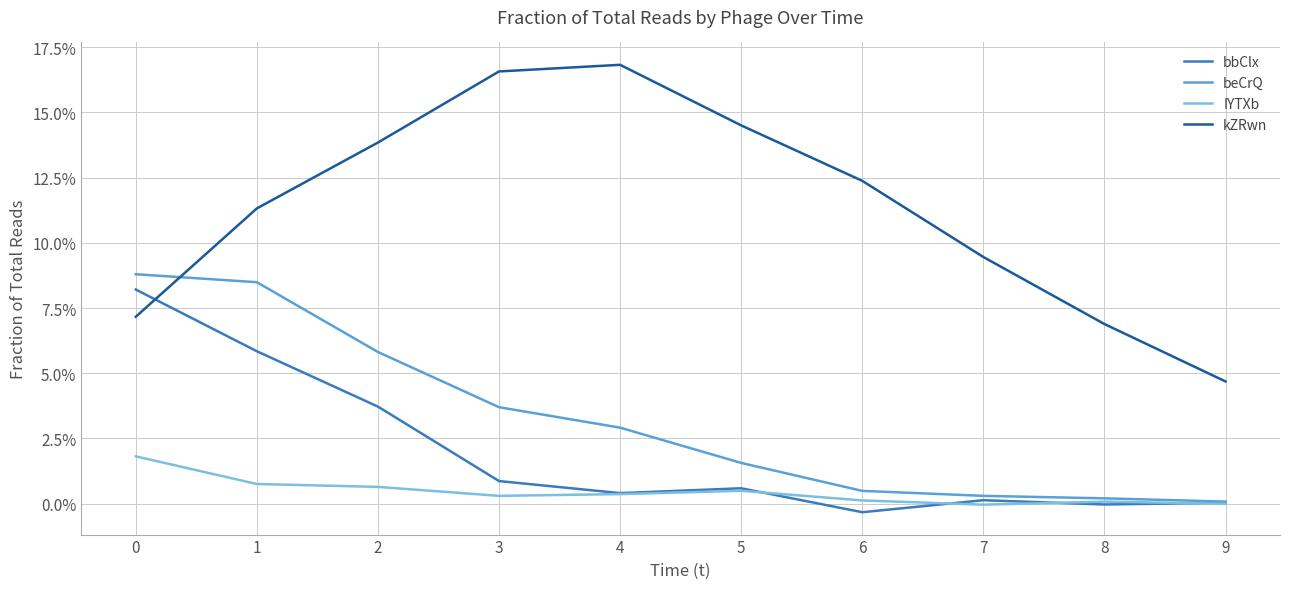

Rank the series at 4 from lowest to highest value.

IYTXb, bbClx, beCrQ, kZRwn